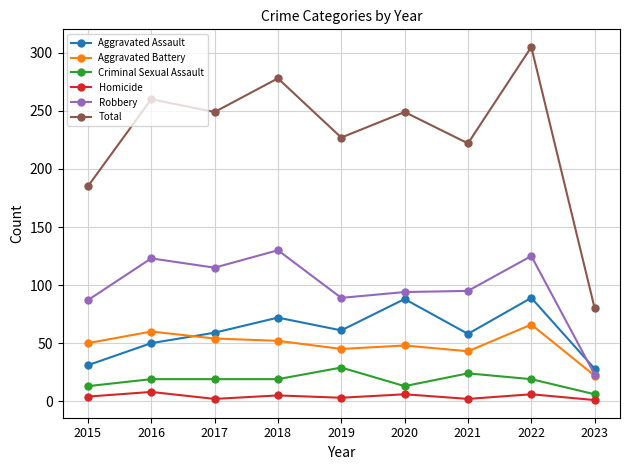

What is the value of the Aggravated Assault point at the 7th from the left?

58